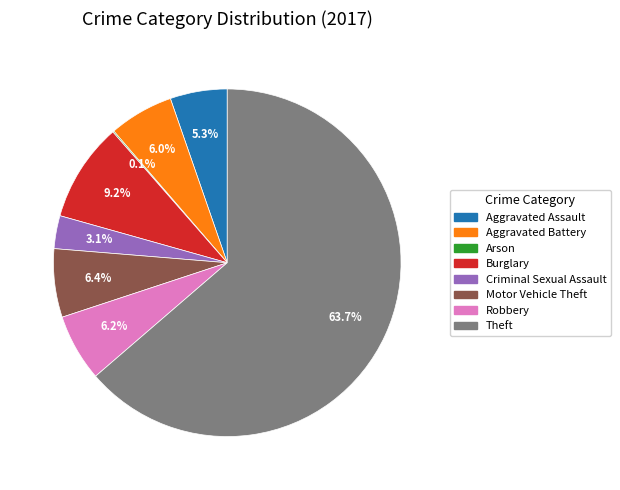

To the nearest percent, what is the average slice percentage?

12%